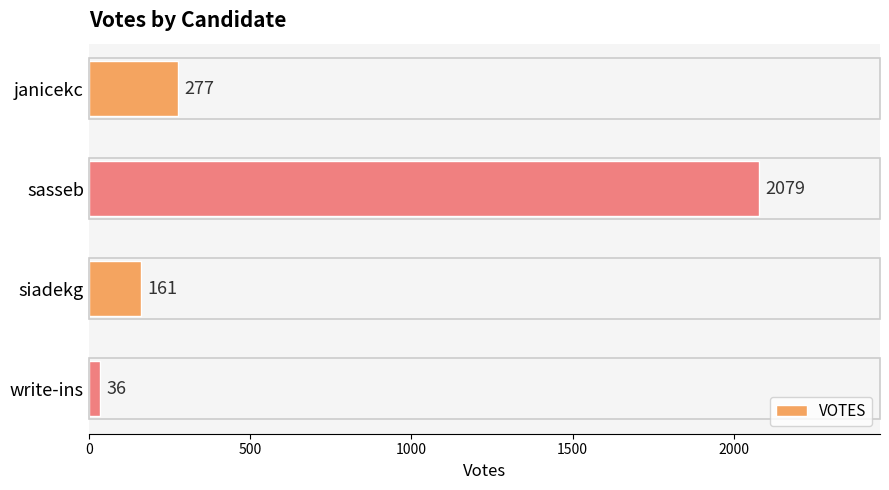

Are the bars horizontal?

Yes